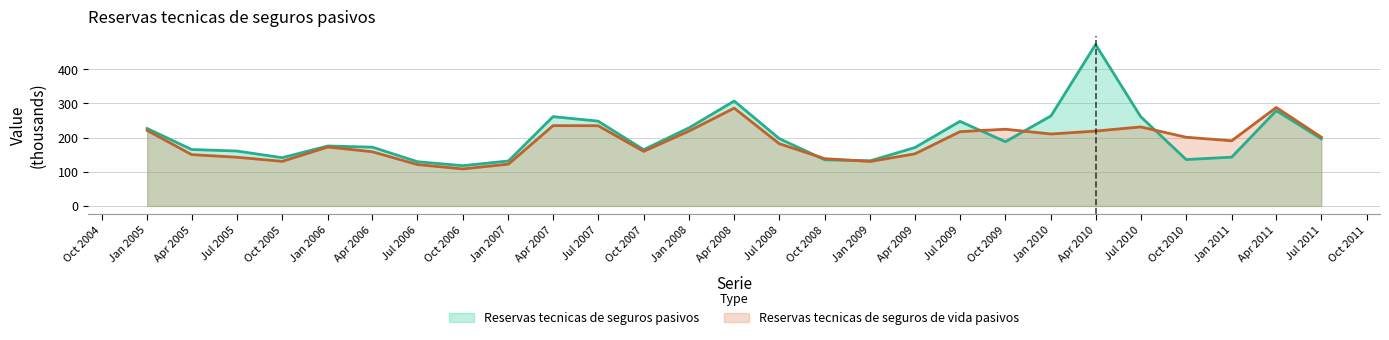

Read the Reservas tecnicas de seguros de vida pasivos value at Jul 2006.

121.2